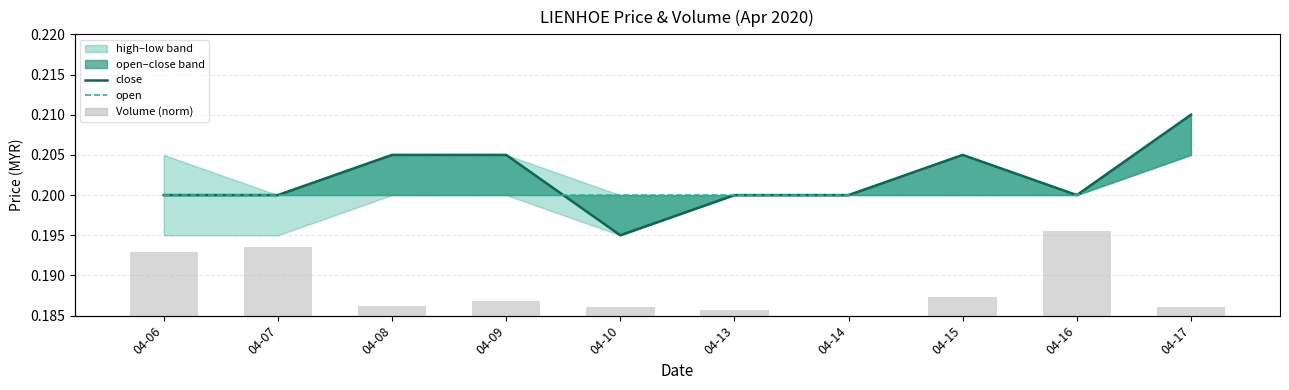

List the labels in order of close value, smallest first.

04-10, 04-06, 04-07, 04-13, 04-14, 04-16, 04-08, 04-09, 04-15, 04-17